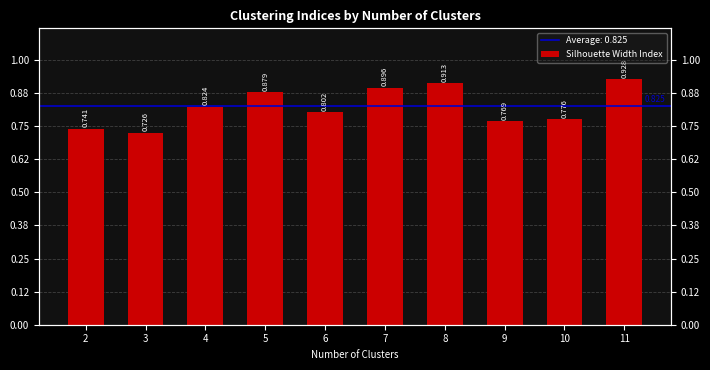

Are the bars grouped side by side (vs. stacked)?

No